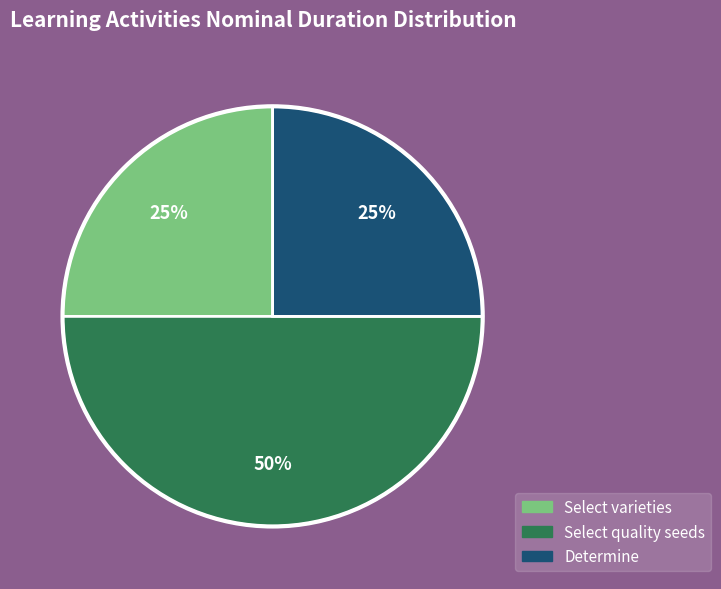

Is it true that Select quality seeds is 41% of the pie?

False